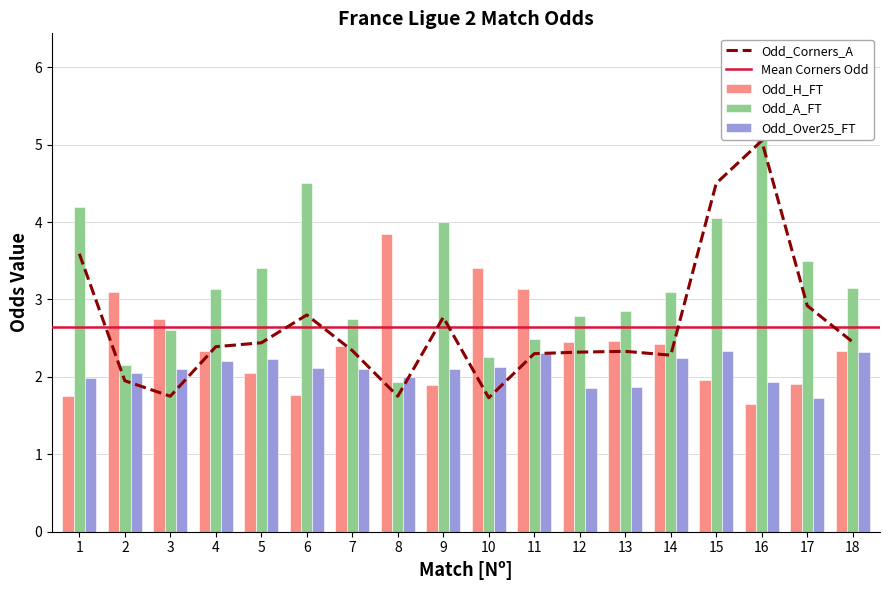

What is the spread (max minus min) of values at 10?

1.3